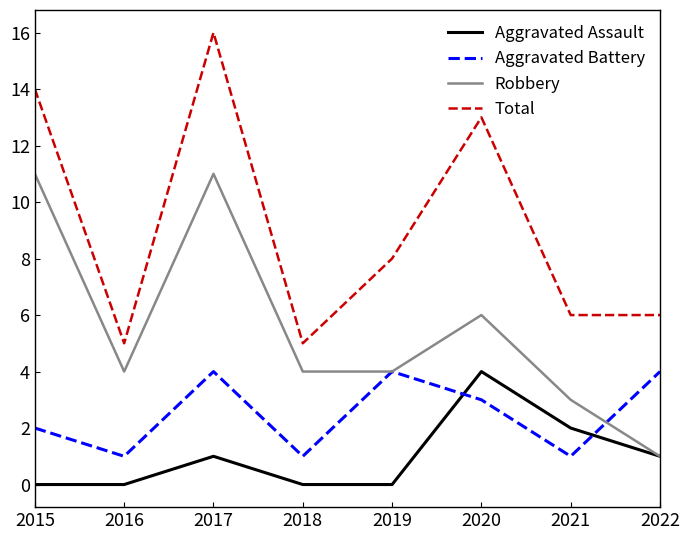

How many categories are shown in the chart?

8